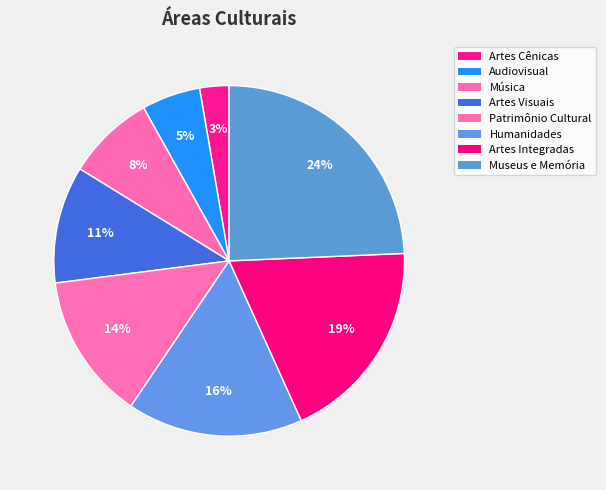

Count the number of slices in the pie.

8